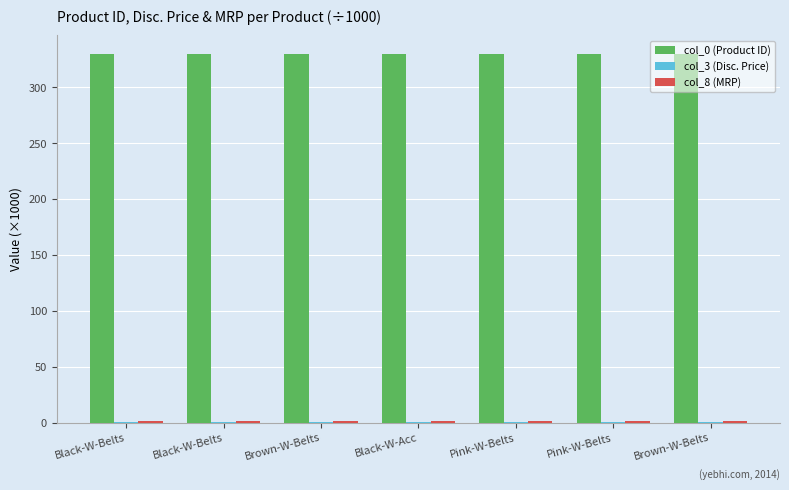

What is the value of the col_3 (Disc. Price) bar at the 3rd from the left?

0.9